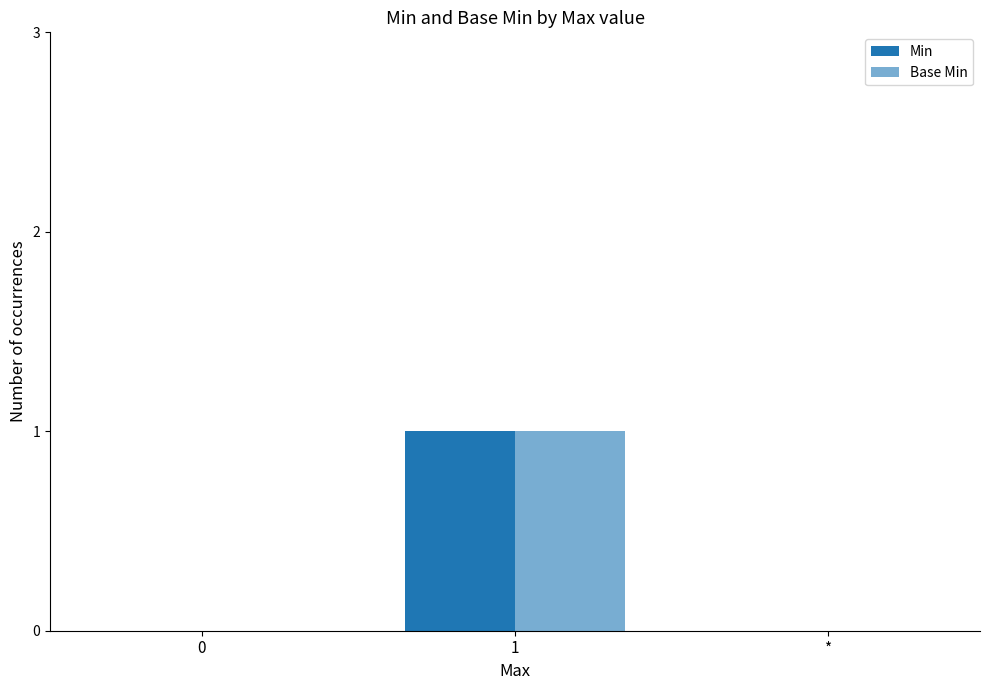

What is the difference between the maximum and minimum values in the Min series?

1